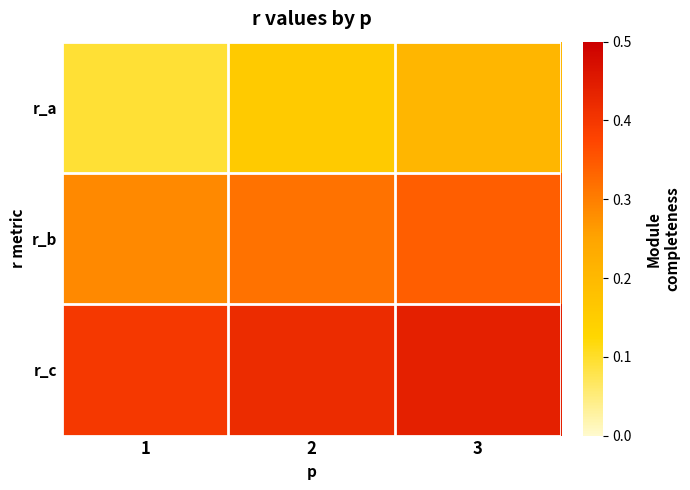

Which series has the largest total across all categories?

r_c